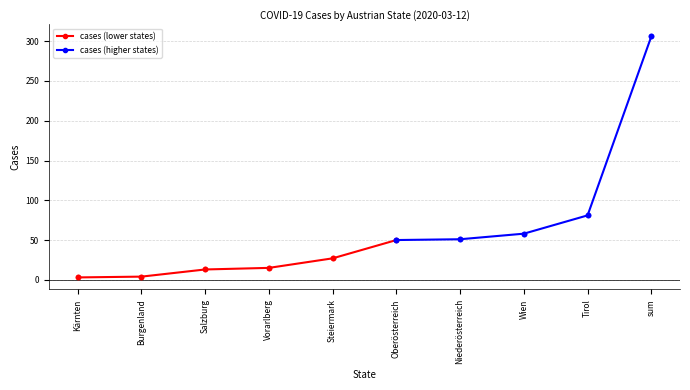

What is the change in value from Kärnten to sum?

+303